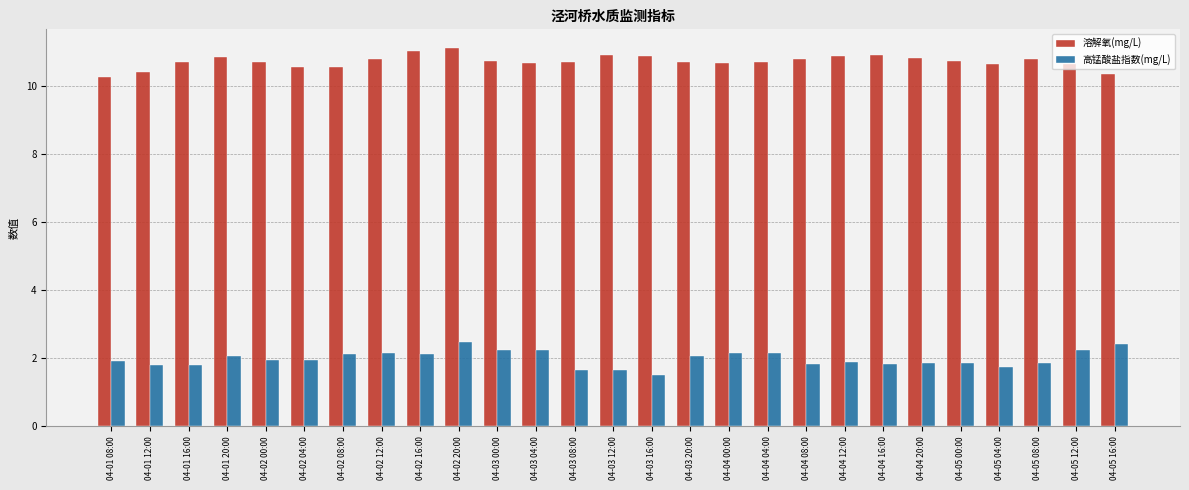

How many categories are shown in the chart?

27